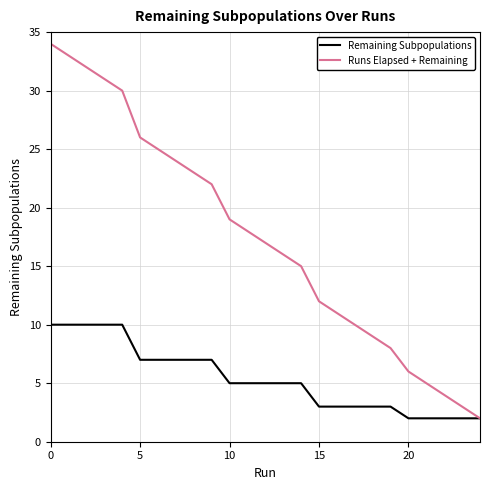

What is the maximum value for Runs Elapsed + Remaining?

34